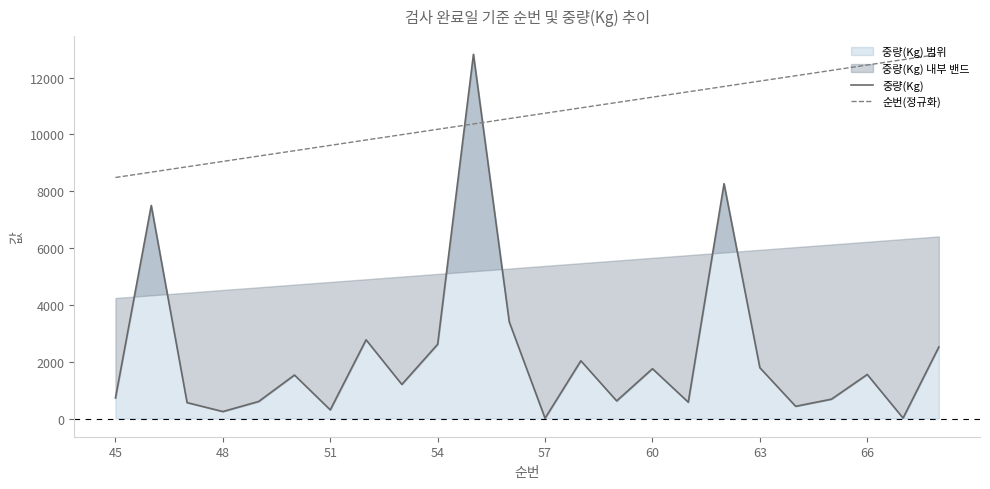

The 순번(정규화) series shows 6993.4 at 14. True or false?

False